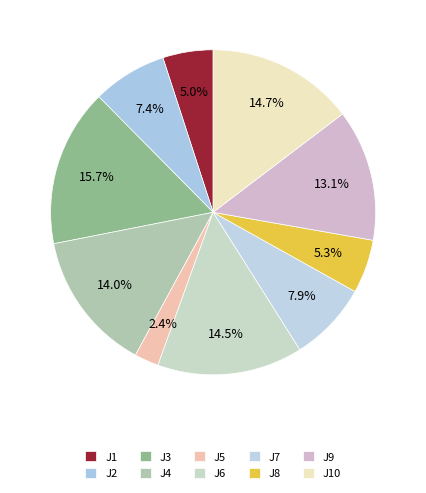

Which category has the biggest portion of the pie?

J3